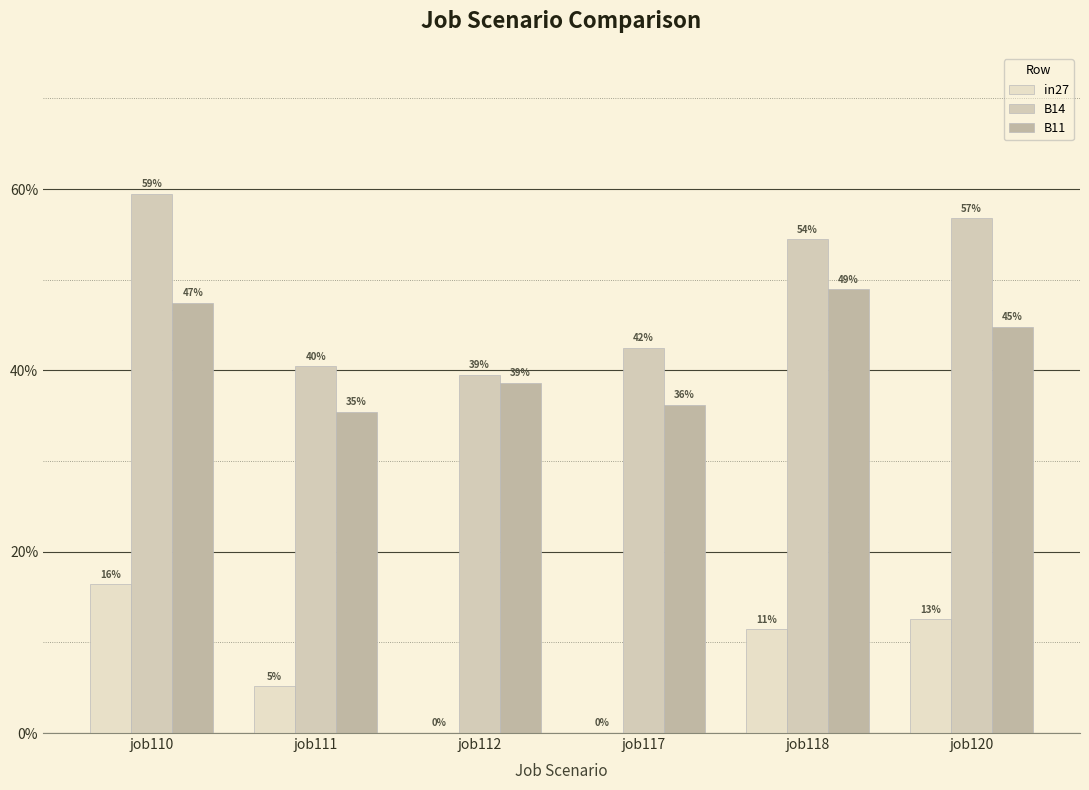

Are the bars horizontal?

No